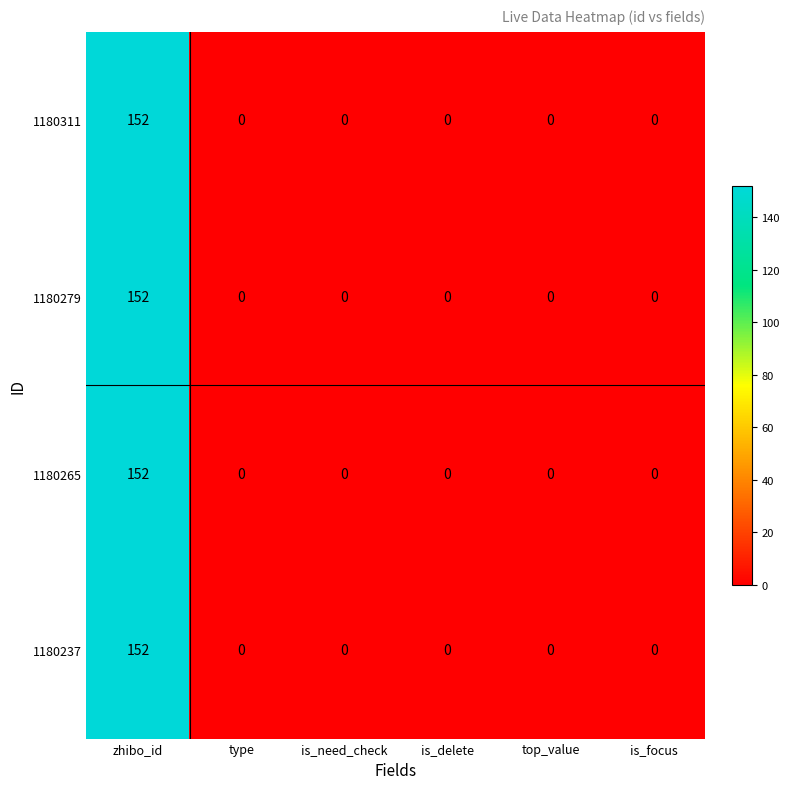

The value of 1180265 at is_delete is 66. True or false?

False